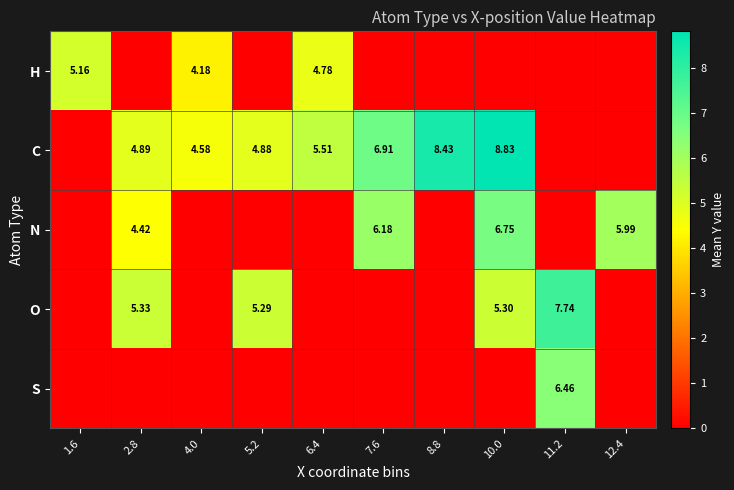

What is the difference between the maximum and minimum values in the N series?

6.7